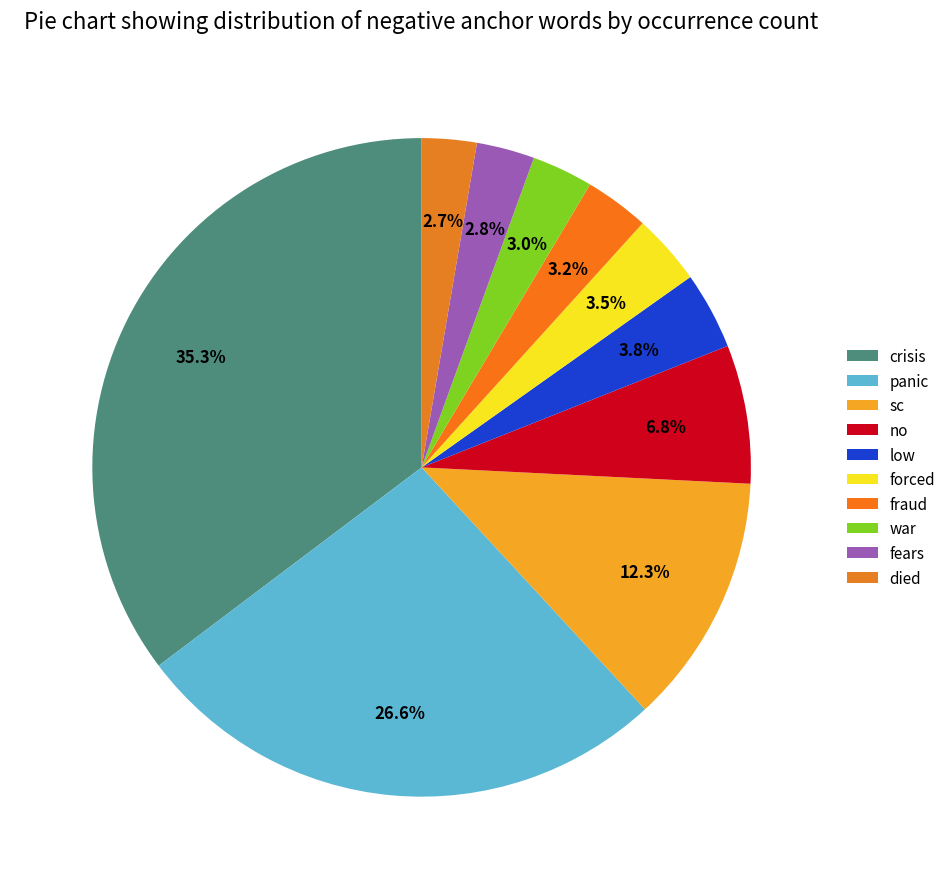

Count the number of slices in the pie.

10